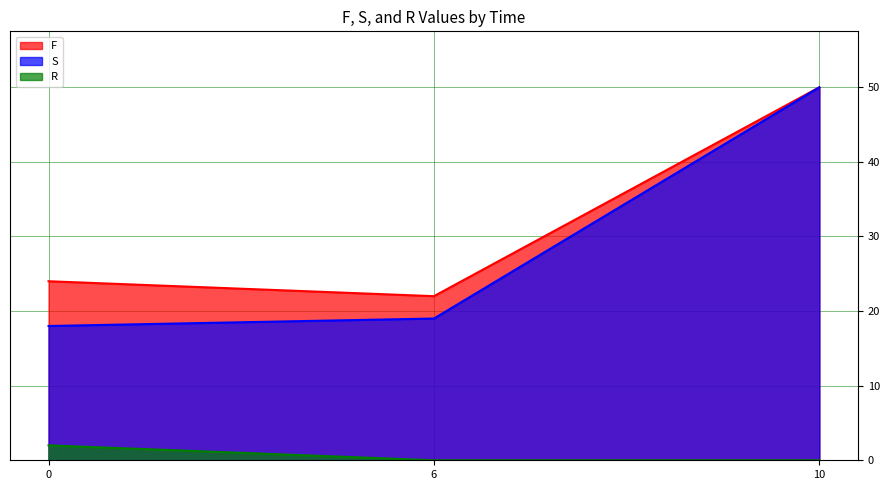

Between 10 and 0, which is larger?

10